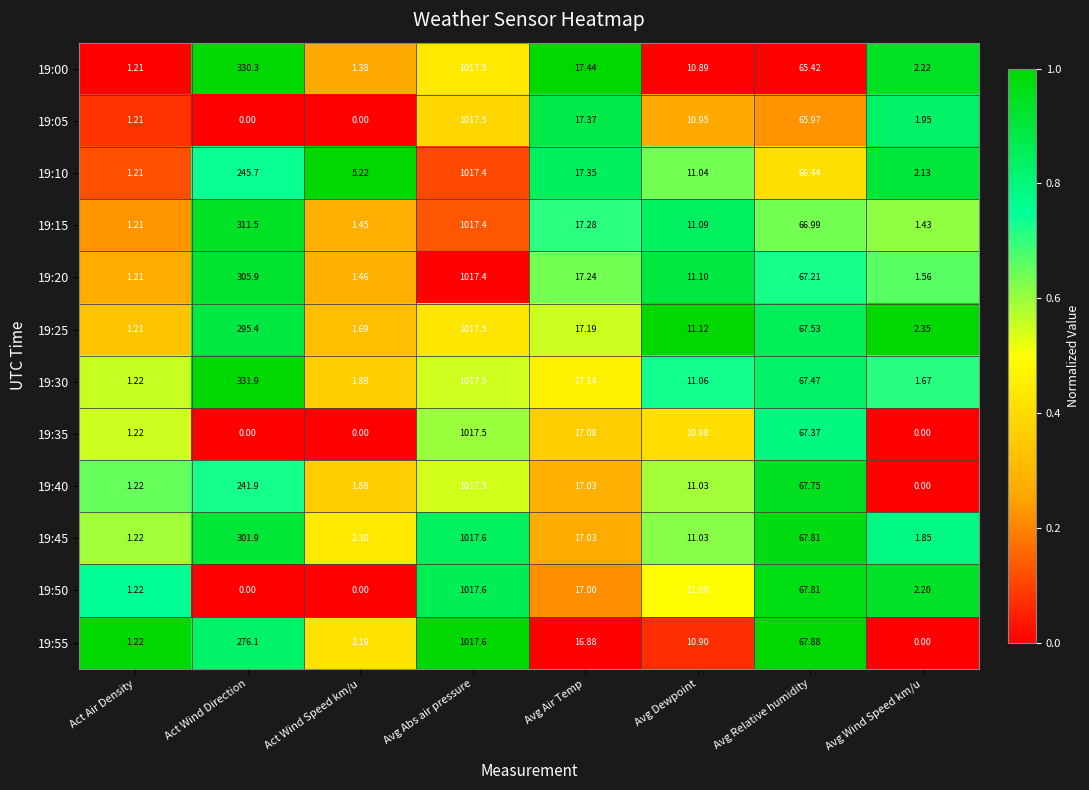

List the labels in order of 19:40 value, largest first.

Avg Abs air pressure, Act Wind Direction, Avg Relative humidity, Avg Air Temp, Avg Dewpoint, Act Wind Speed km/u, Act Air Density, Avg Wind Speed km/u